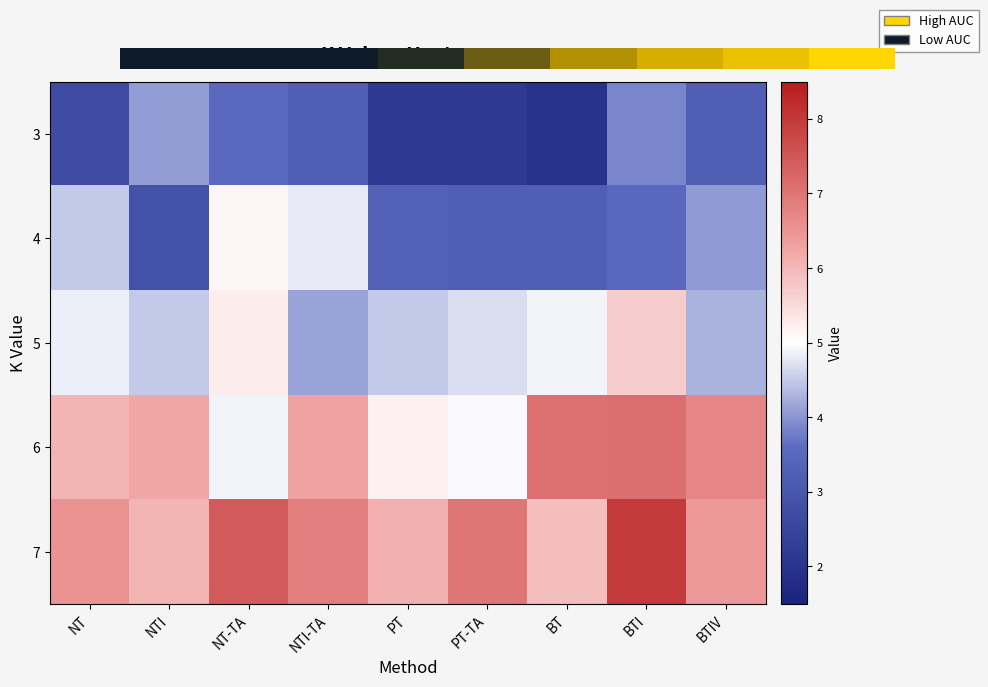

Count the number of categories in the chart.

9